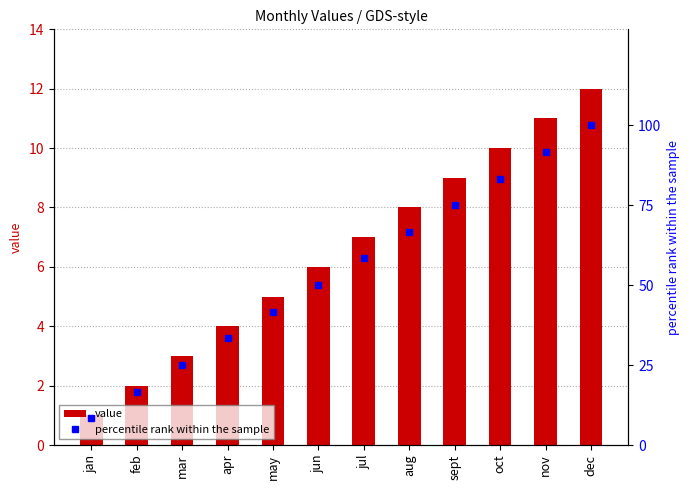

List the labels in order of percentile rank within the sample value, largest first.

dec, nov, oct, sept, aug, jul, jun, may, apr, mar, feb, jan